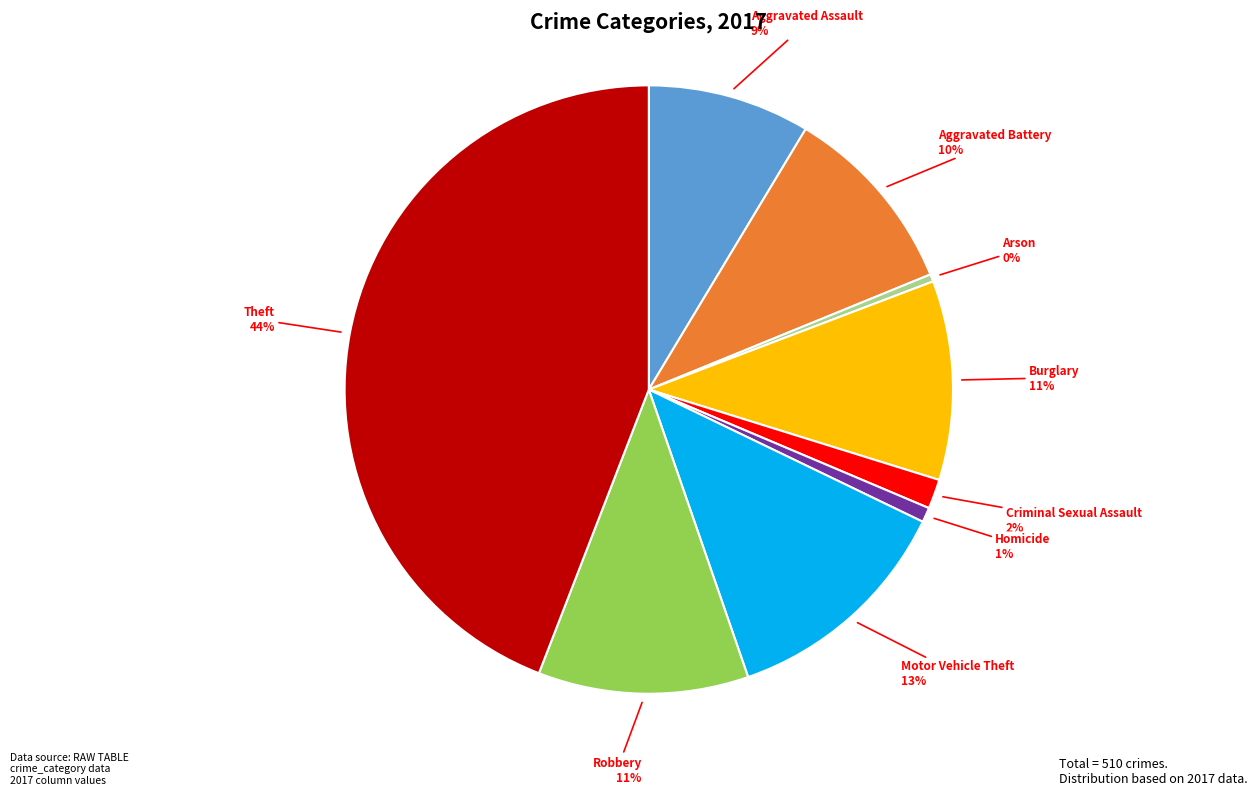

To the nearest percent, what is the difference between the largest and smallest slice percentages?

44%